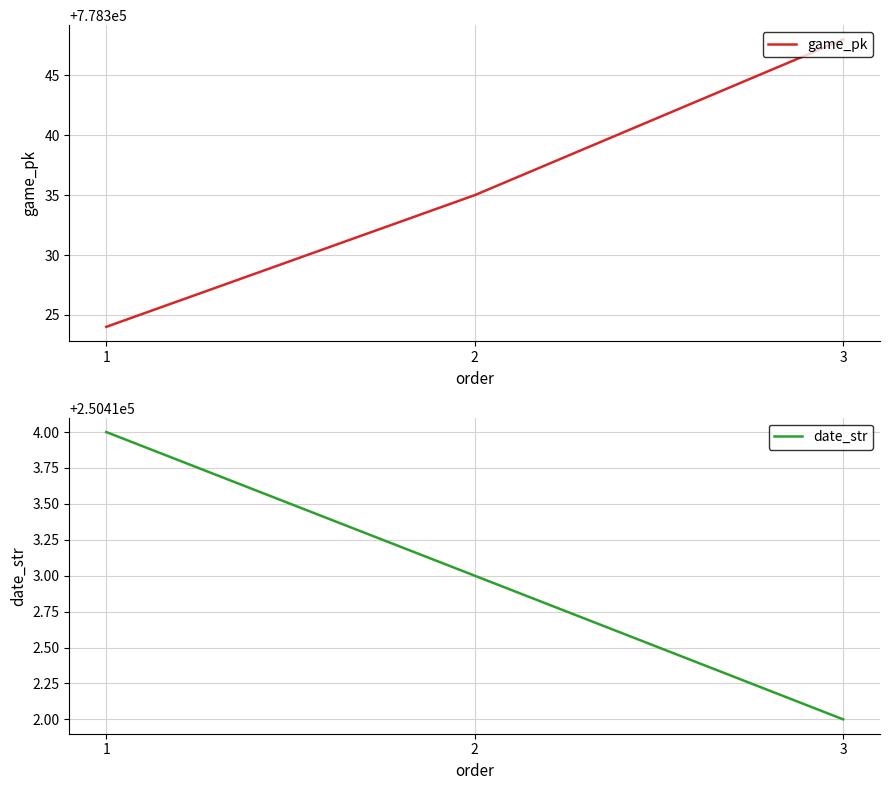

What is the average value of the game_pk series?

778336